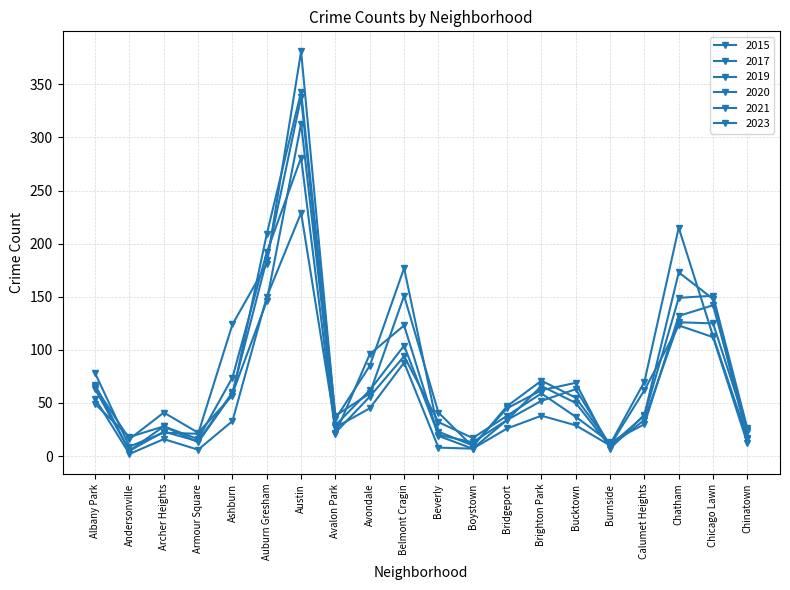

The value of 2023 at Armour Square is 22. True or false?

True